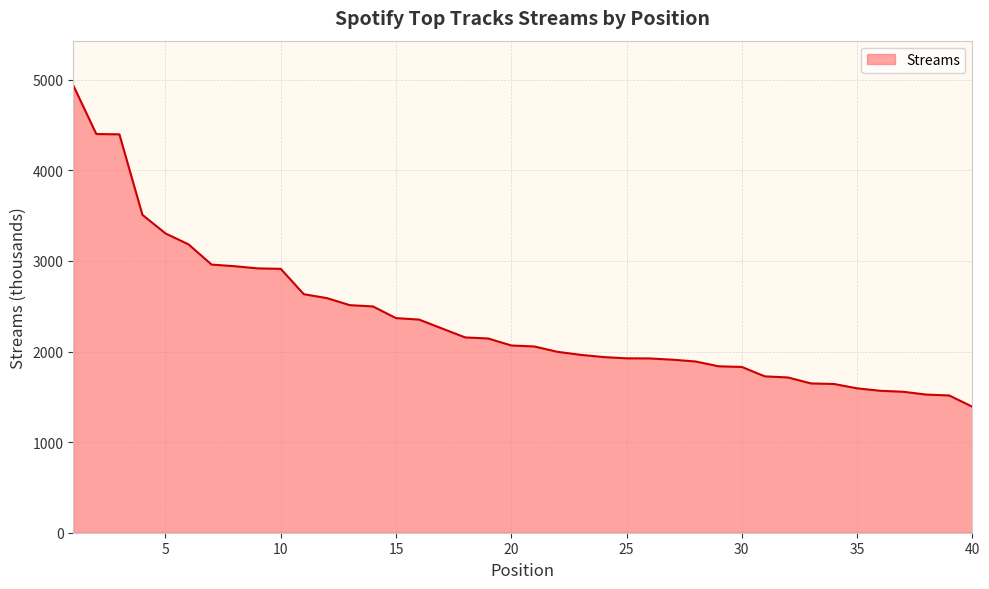

What is the greatest value displayed?

4938